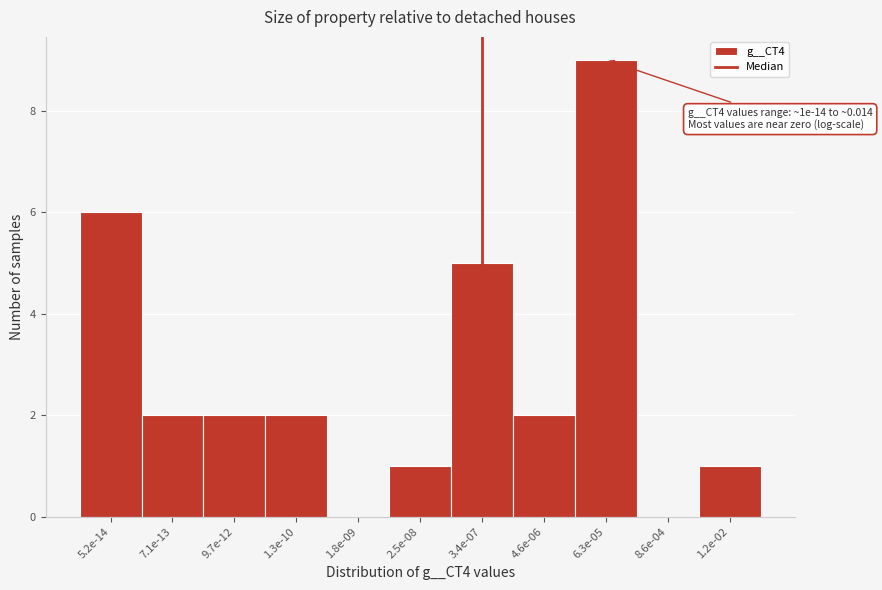

Reading left to right, list all the values displayed in this chart.

5.2e-14=6	7.1e-13=2	9.7e-12=2	1.3e-10=2	1.8e-09=0	2.5e-08=1	3.4e-07=5	4.6e-06=2	6.3e-05=9	8.6e-04=0	1.2e-02=1